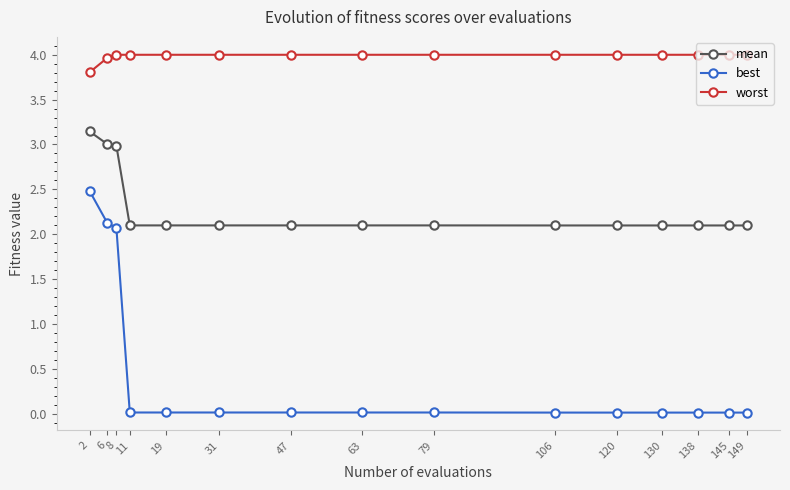

How many lines are shown in the chart?

3